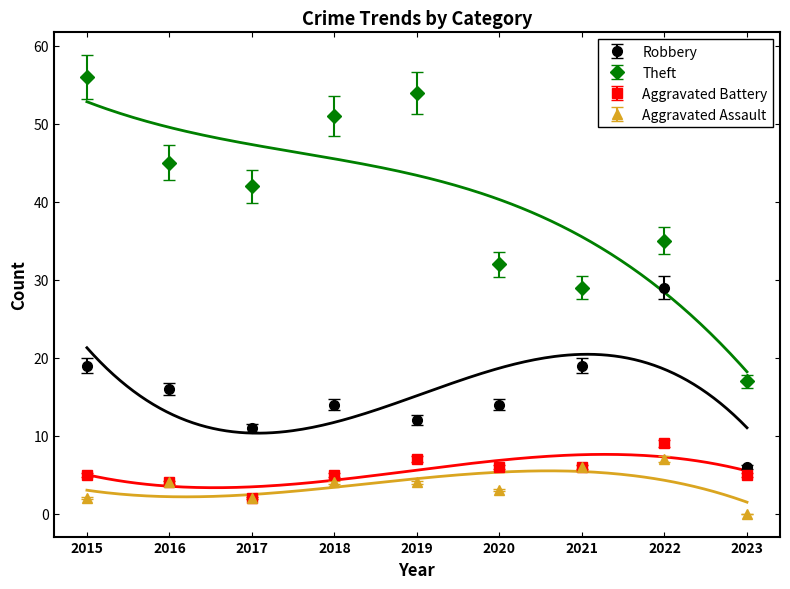

What is the difference between the second highest and second lowest values in the Robbery series?

8